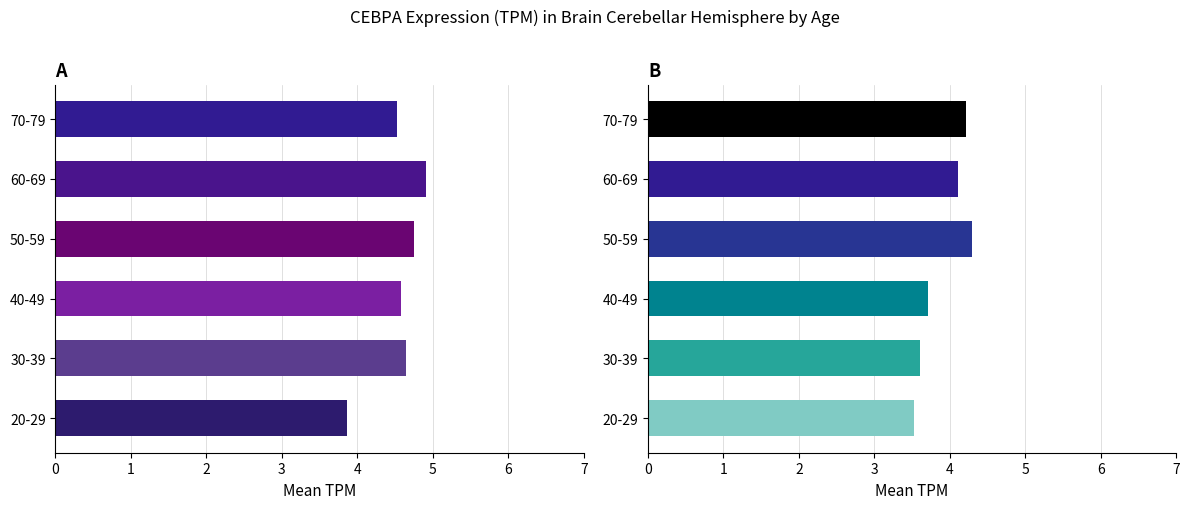

How many female values are between 3 and 4?

3